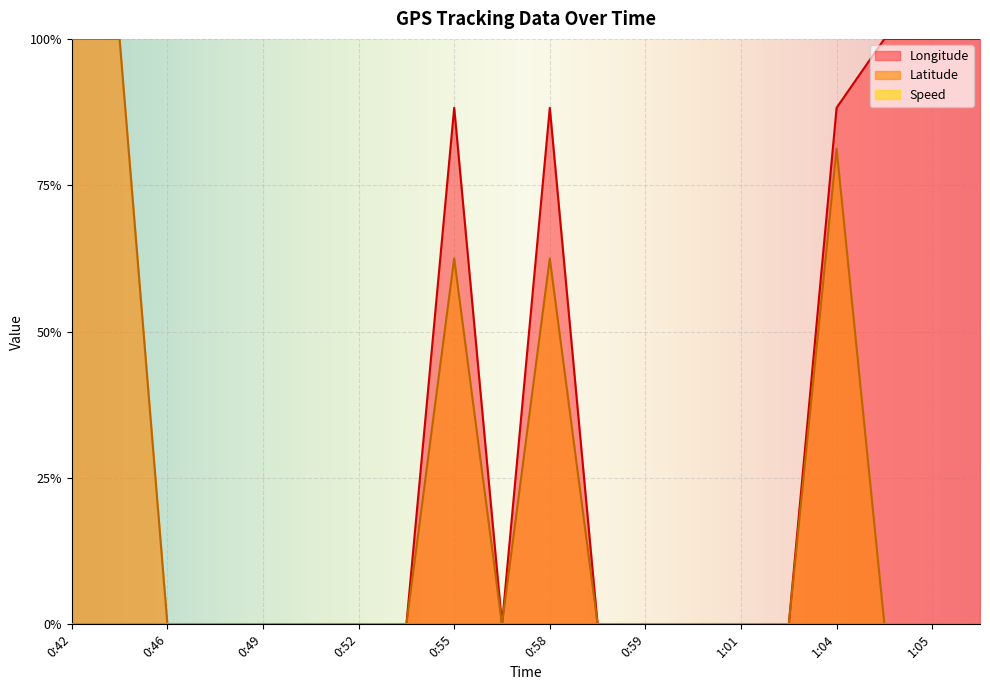

What is the highest value of the Latitude series?

1.0